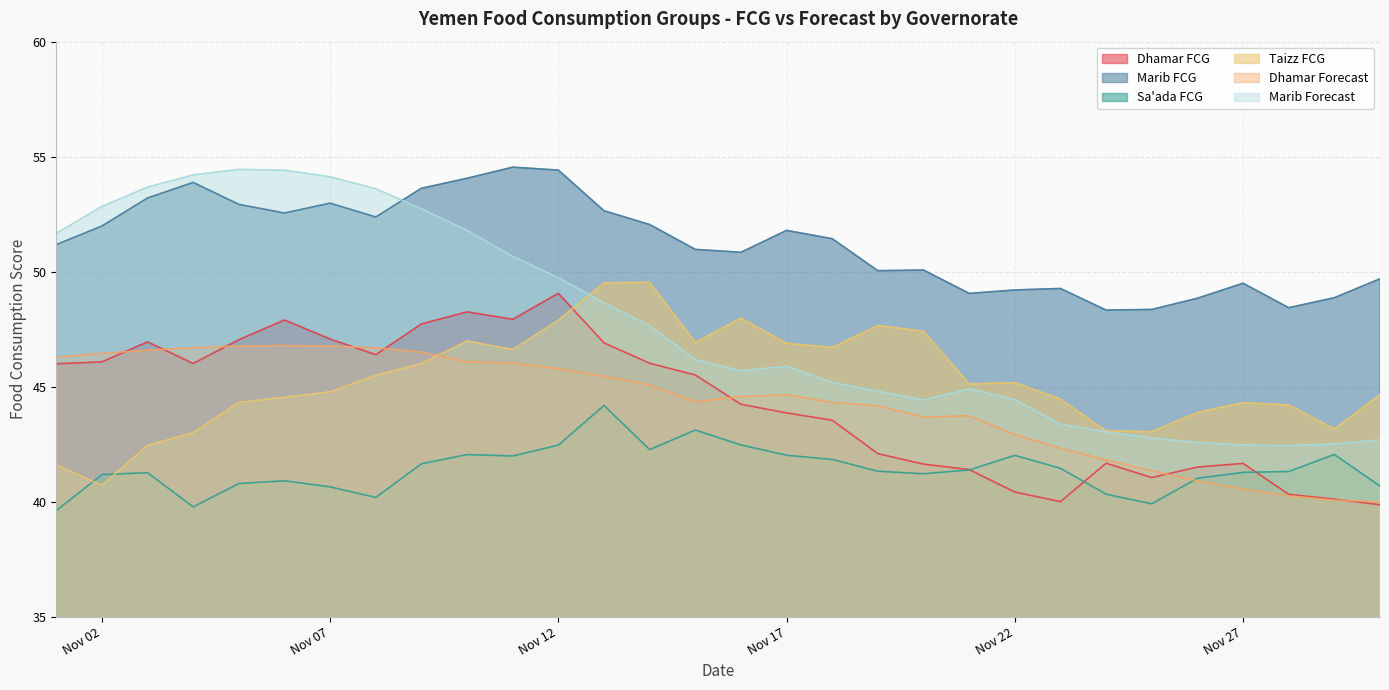

Which category has the lowest value in the Sa'ada FCG series?

2020-11-01